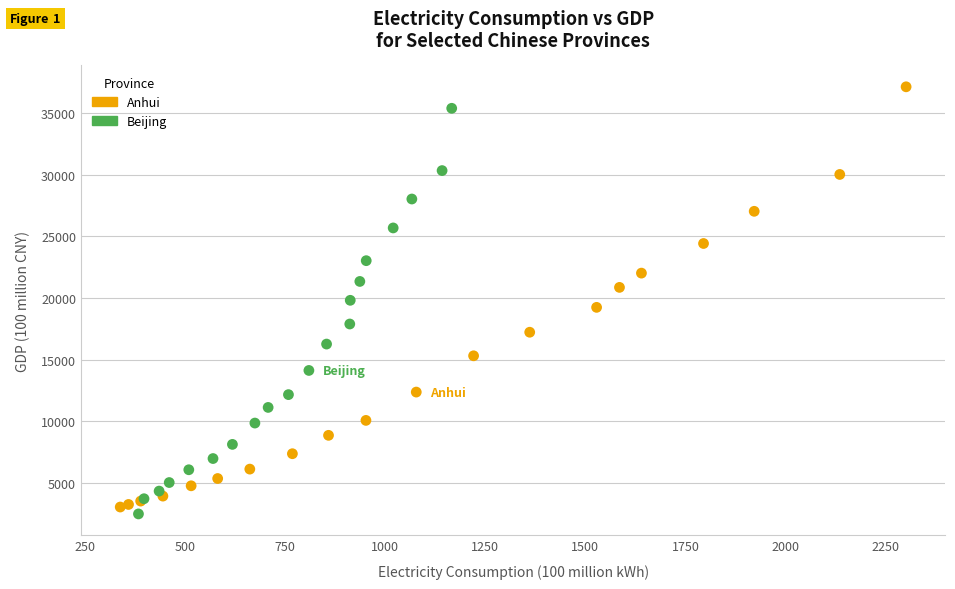

What are all the series names shown in the legend?

Anhui, Beijing